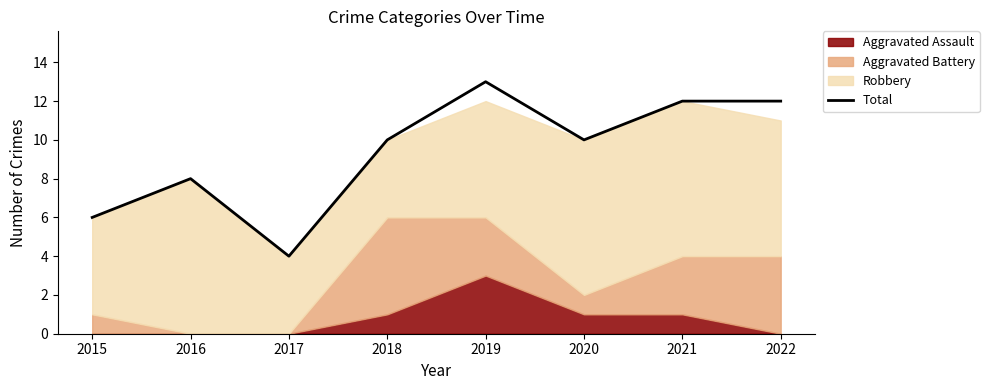

Where is the first local maximum?

2016